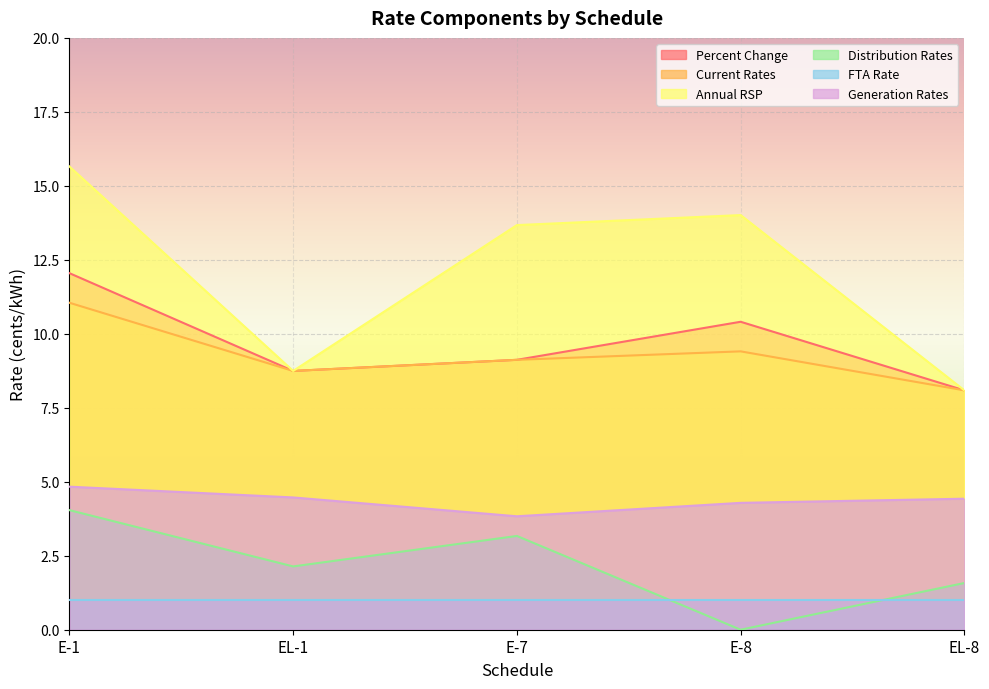

How many interior local valleys does the Generation Rates series have?

1